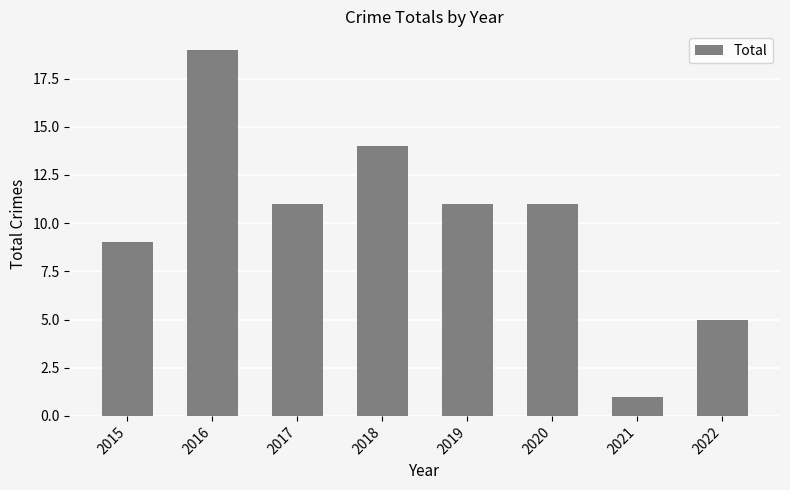

What is the difference between the maximum and second lowest values?

14